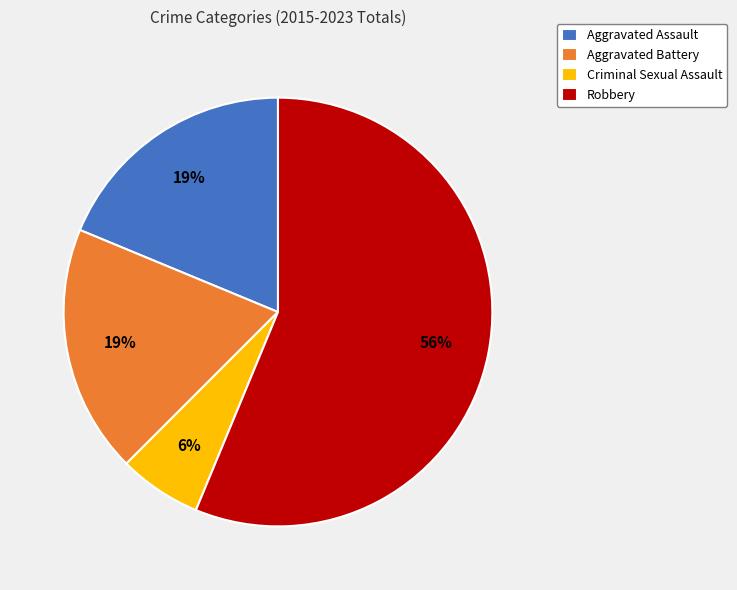

Which category has the biggest portion of the pie?

Robbery